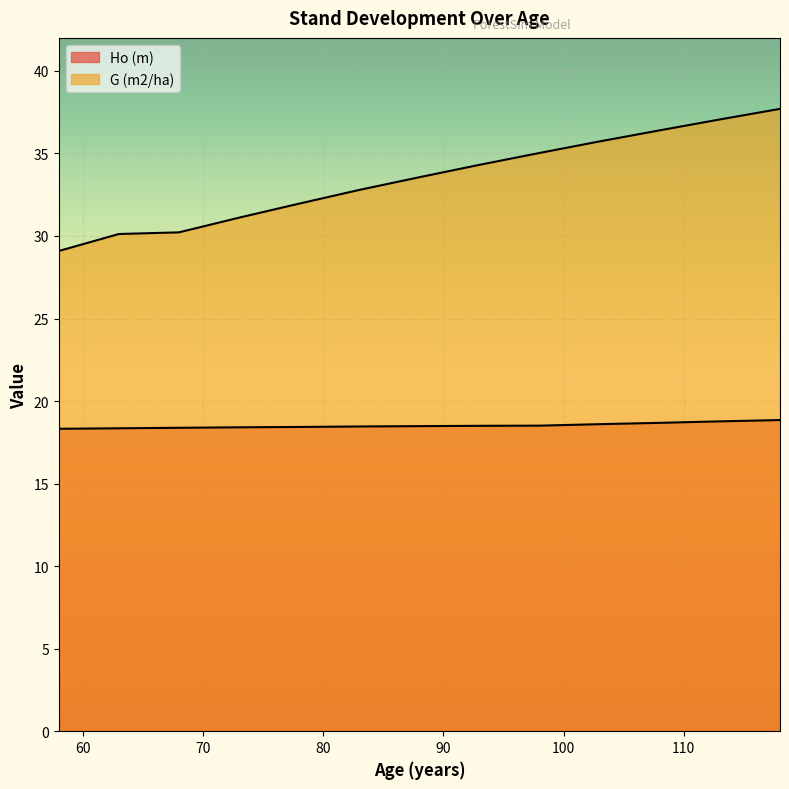

What is the greatest value displayed?

37.7